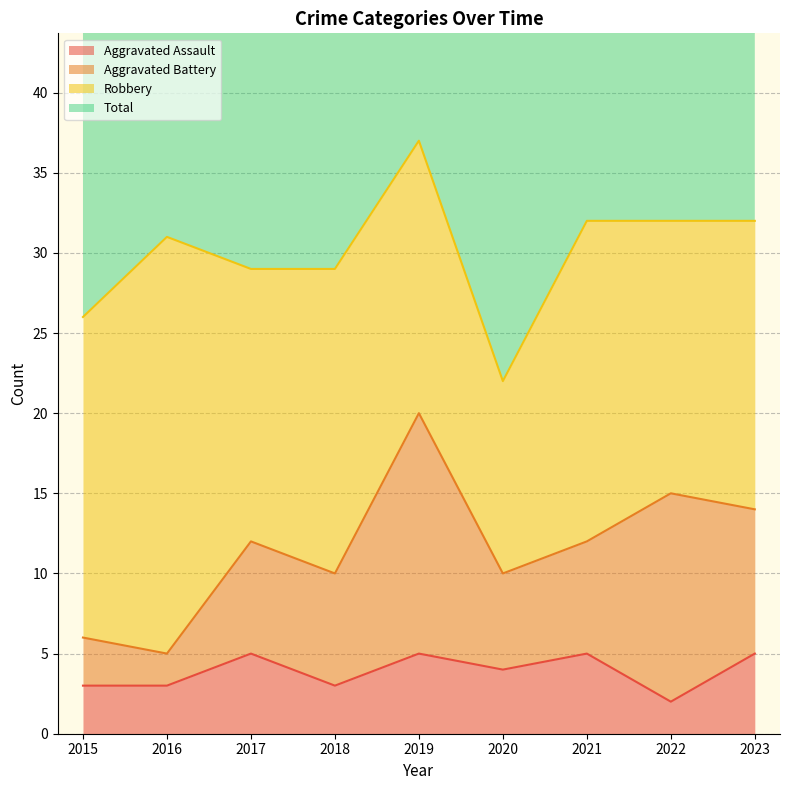

Is it true that Aggravated Assault equals 3 at 2016?

True